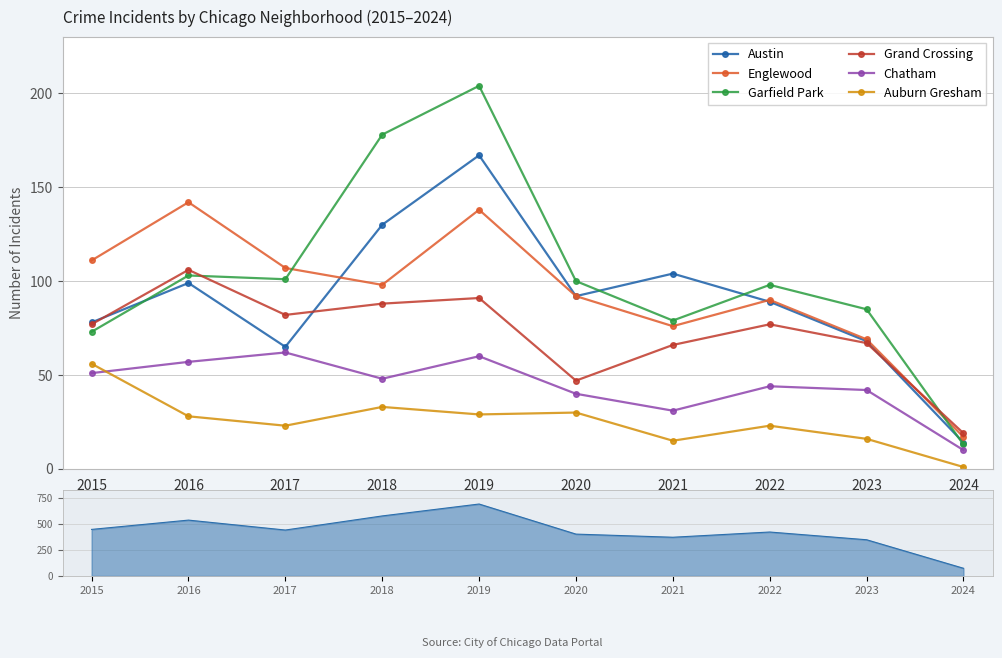

Which has a higher value, 2020 or 2016?

2016